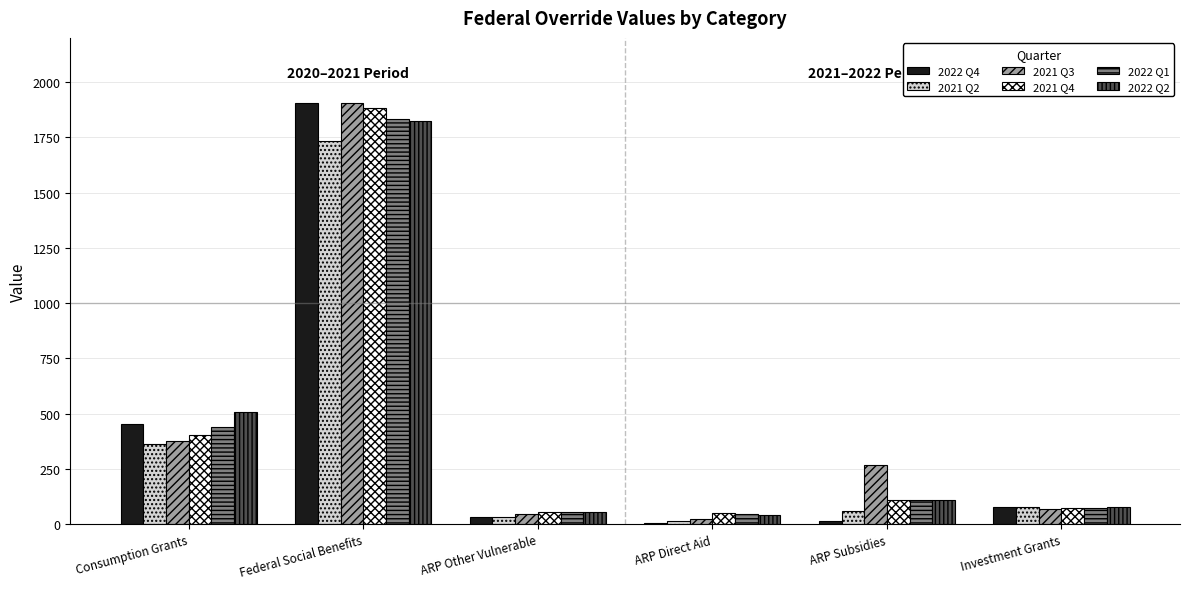

Which series changed the most between ARP Direct Aid and Investment Grants?

2022 Q4